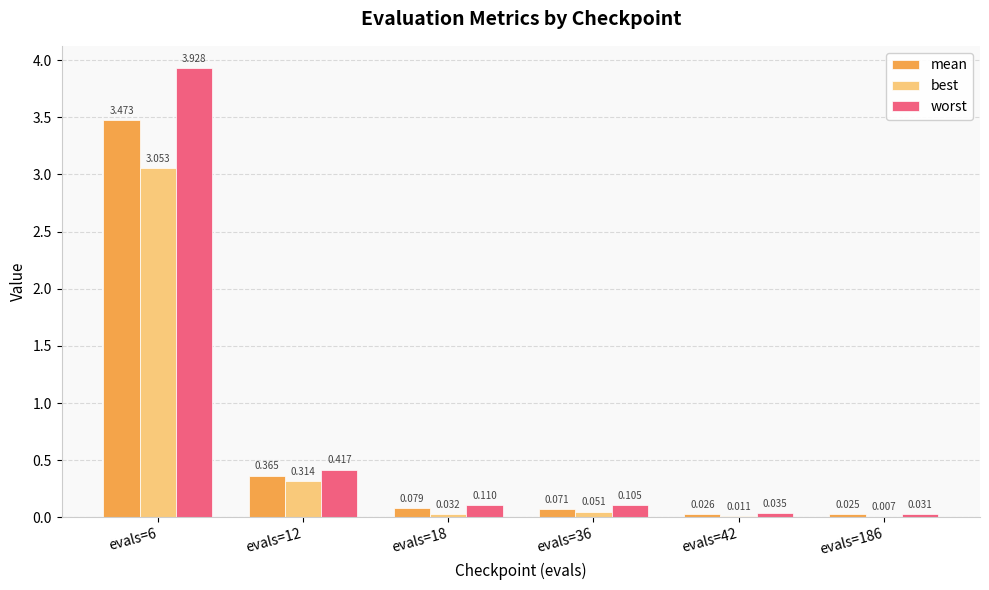

Between evals=6 and evals=186, which series saw the biggest shift?

worst